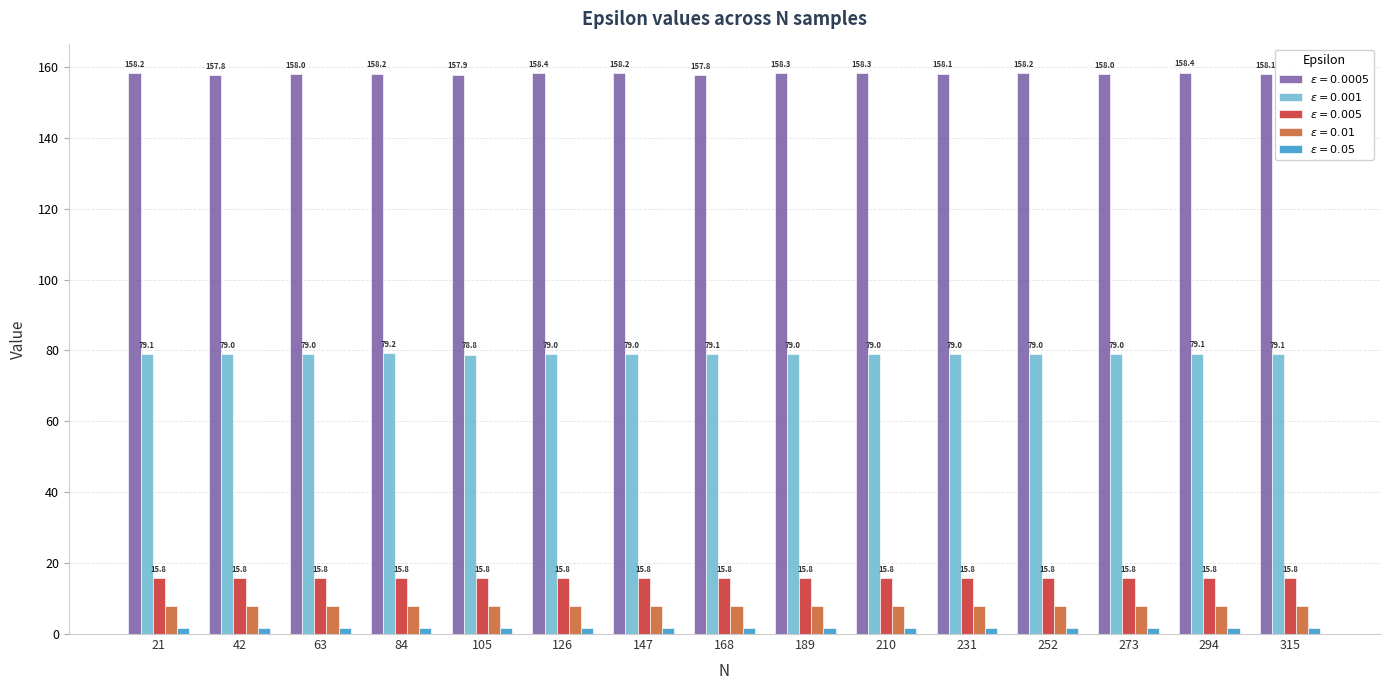

How many groups of bars are there?

15